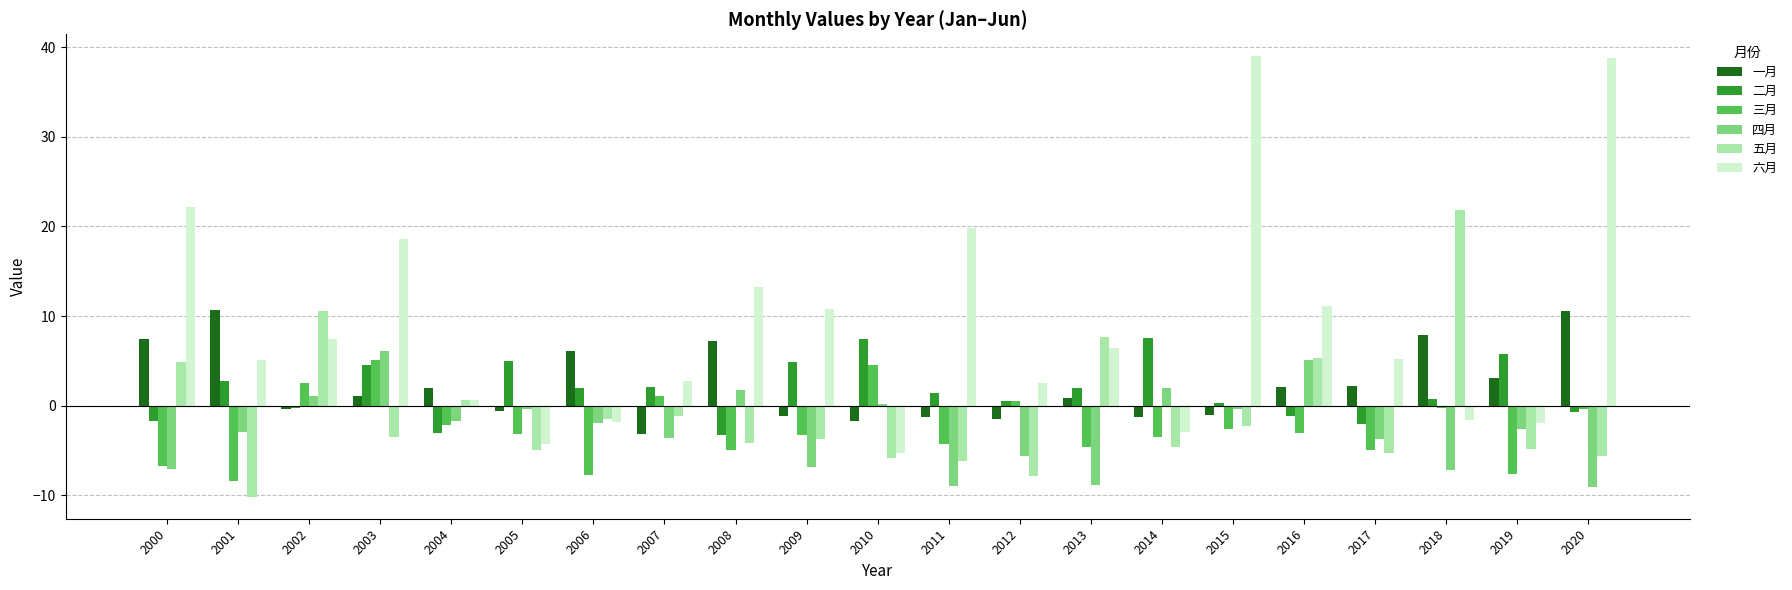

How many values in 六月 are below zero?

6